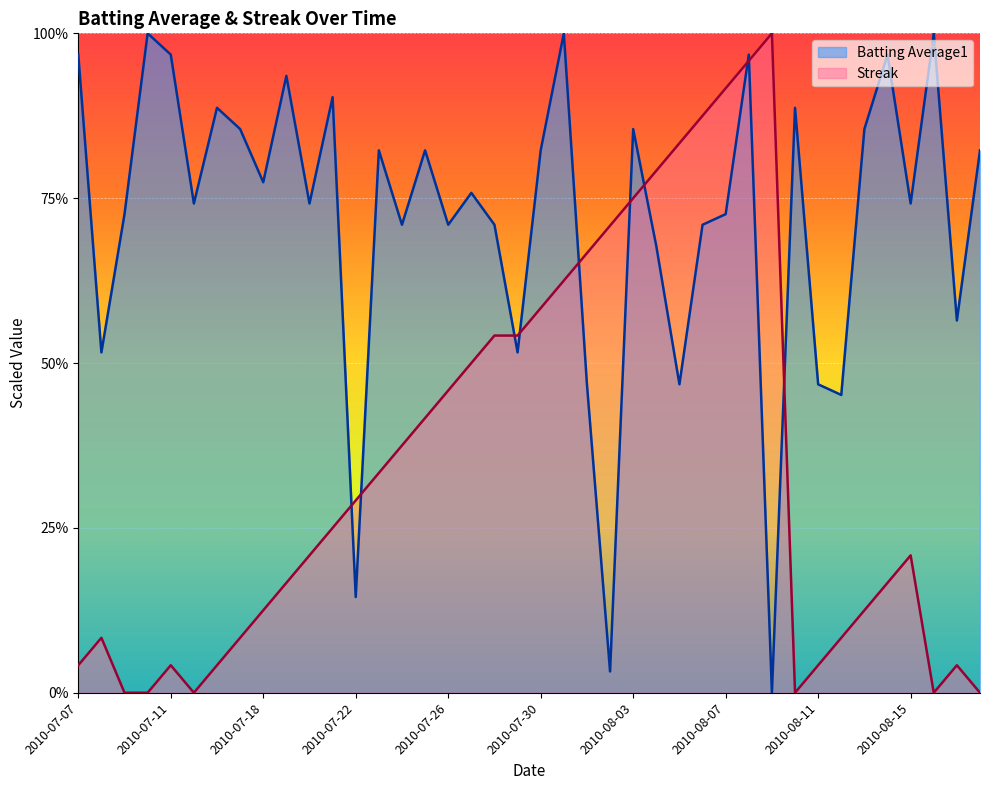

Reading left to right, list all the values displayed in this chart.

Batting Average1: 2010-07-07=1.0	2010-07-08=0.5	2010-07-09=0.7	2010-07-10=1.0	2010-07-11=1.0	2010-07-15=0.7	2010-07-16=0.9	2010-07-17=0.9	2010-07-18=0.8	2010-07-19=0.9	2010-07-20=0.7	2010-07-21=0.9	2010-07-22=0.1	2010-07-23=0.8	2010-07-24=0.7	2010-07-25=0.8	2010-07-26=0.7	2010-07-27=0.8	2010-07-28=0.7	2010-07-29=0.5	2010-07-30=0.8	2010-07-31=1.0	2010-08-01=0.5	2010-08-02=0.0	2010-08-03=0.9	2010-08-04=0.7	2010-08-05=0.5	2010-08-06=0.7	2010-08-07=0.7	2010-08-08=1.0	2010-08-09=0.0	2010-08-10=0.9	2010-08-11=0.5	2010-08-12=0.5	2010-08-13=0.9	2010-08-14=1.0	2010-08-15=0.7	2010-08-16=1.0	2010-08-17=0.6	2010-08-18=0.8
Streak: 2010-07-07=0.0	2010-07-08=0.1	2010-07-09=0.0	2010-07-10=0.0	2010-07-11=0.0	2010-07-15=0.0	2010-07-16=0.0	2010-07-17=0.1	2010-07-18=0.1	2010-07-19=0.2	2010-07-20=0.2	2010-07-21=0.2	2010-07-22=0.3	2010-07-23=0.3	2010-07-24=0.4	2010-07-25=0.4	2010-07-26=0.5	2010-07-27=0.5	2010-07-28=0.5	2010-07-29=0.5	2010-07-30=0.6	2010-07-31=0.6	2010-08-01=0.7	2010-08-02=0.7	2010-08-03=0.8	2010-08-04=0.8	2010-08-05=0.8	2010-08-06=0.9	2010-08-07=0.9	2010-08-08=1.0	2010-08-09=1.0	2010-08-10=0.0	2010-08-11=0.0	2010-08-12=0.1	2010-08-13=0.1	2010-08-14=0.2	2010-08-15=0.2	2010-08-16=0.0	2010-08-17=0.0	2010-08-18=0.0